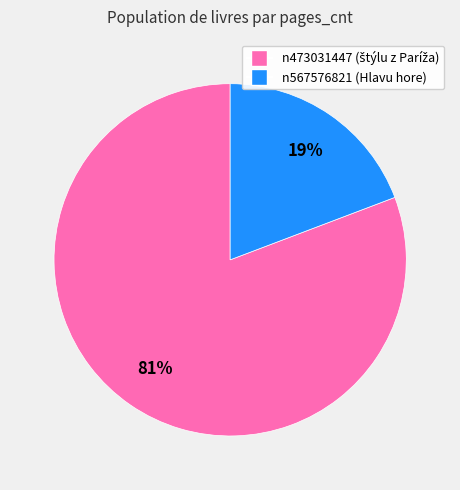

Does any single category account for the majority?

Yes